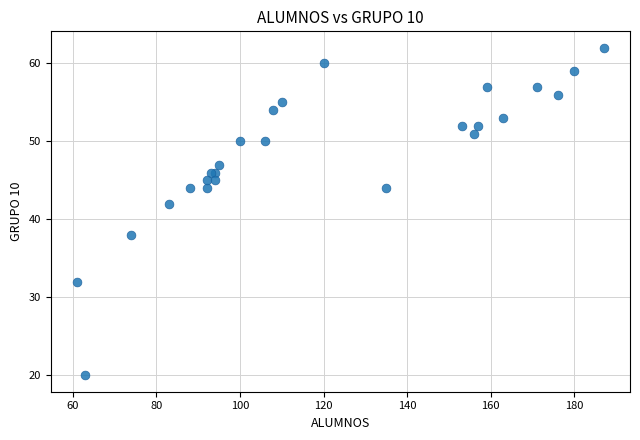

What Y value in the scatter plot is closest to 41?

42